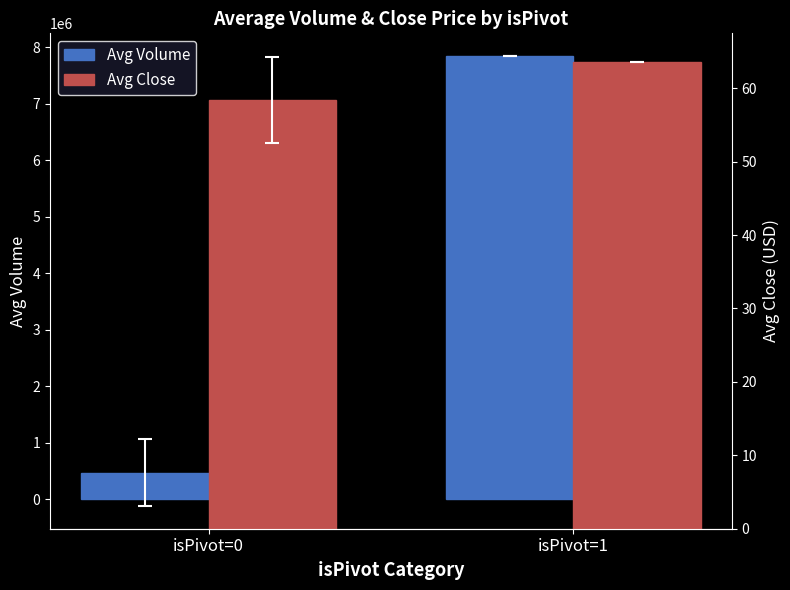

What is the average value of the Avg Close series?

61.0